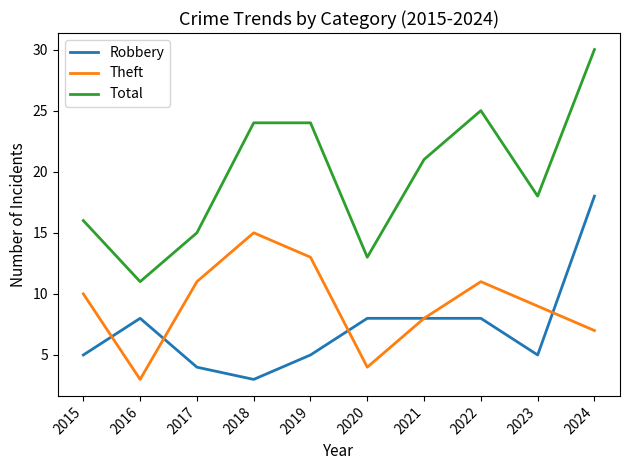

What is the highest value of the Total series?

30